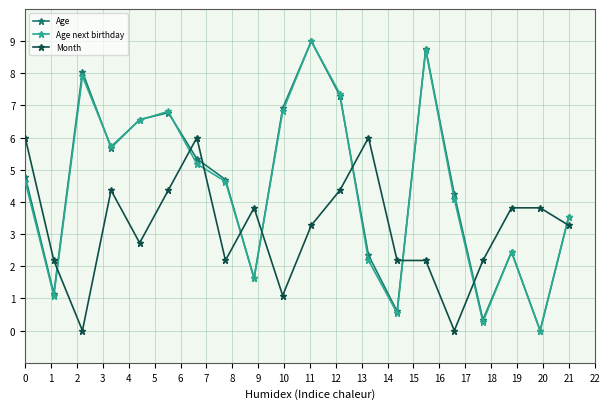

True or false: Age has more than 0 points higher than both neighbors.

True